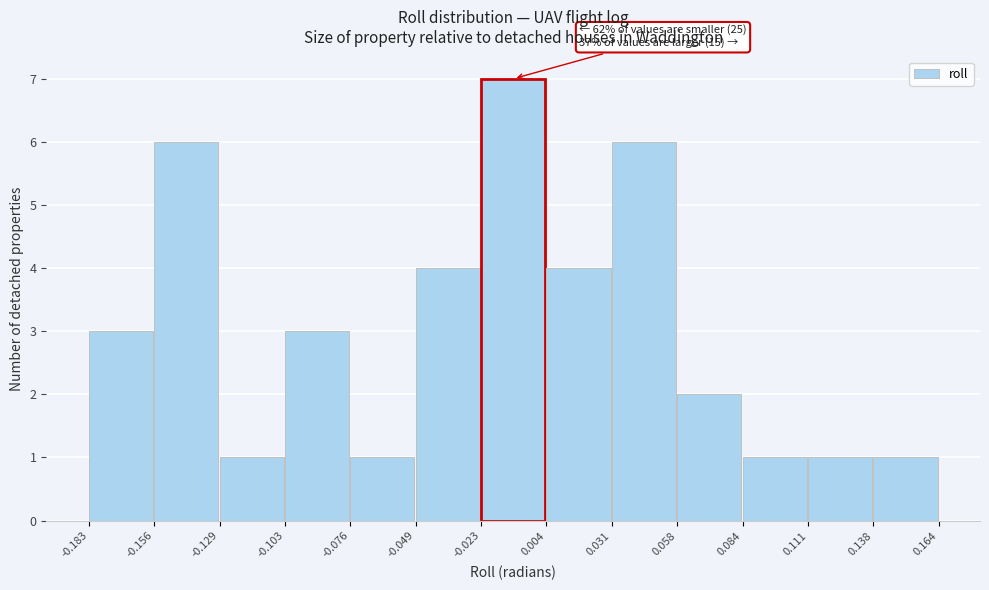

Over which range of the x-axis is the bar tallest?

-0.023 to 0.004